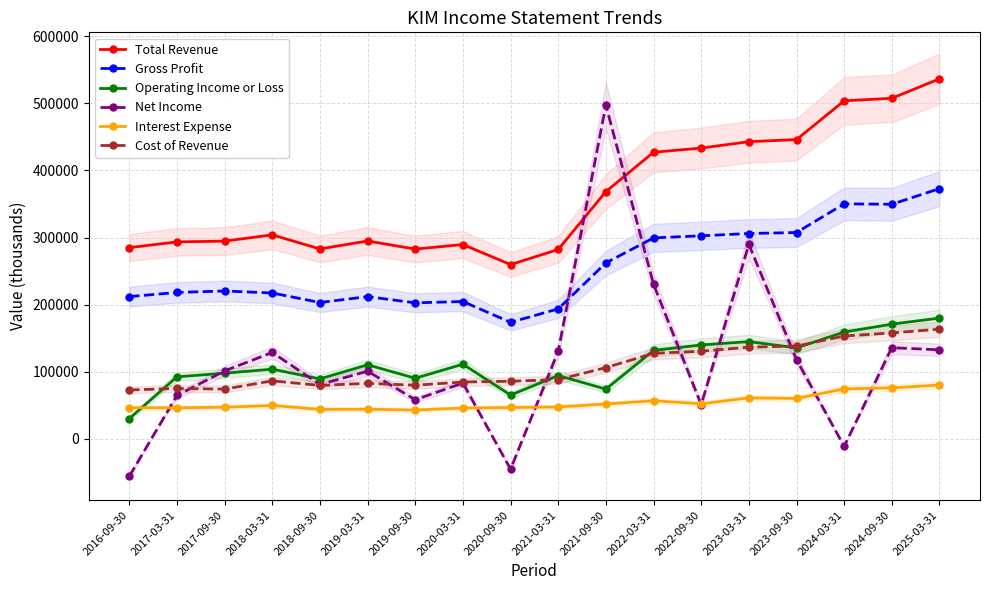

Where is the first local minimum for Operating Income or Loss?

2018-09-30